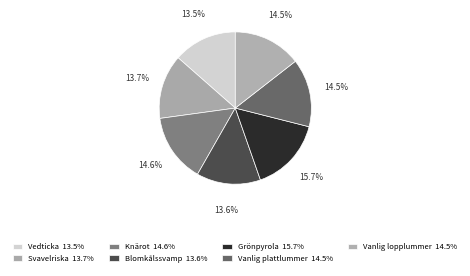

To the nearest percent, what is the average slice percentage?

14%